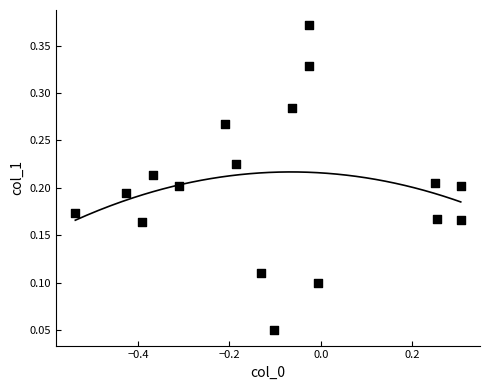

What is the range of X values (max minus min)?

0.8